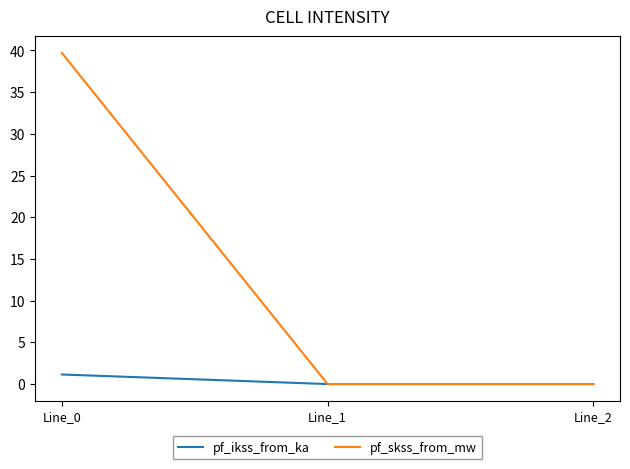

Rank the series by their maximum value, from lowest to highest.

pf_ikss_from_ka, pf_skss_from_mw